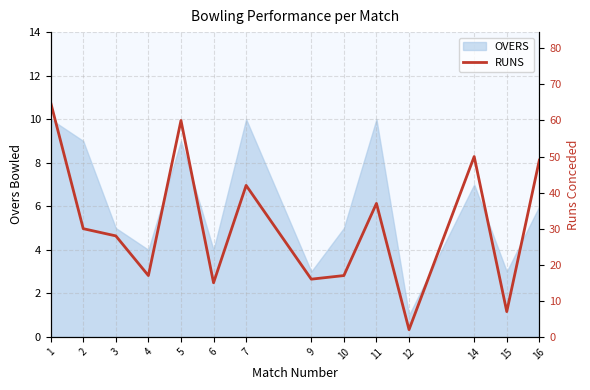

How many points are lower than both their immediate neighbors (excluding endpoints)?

5